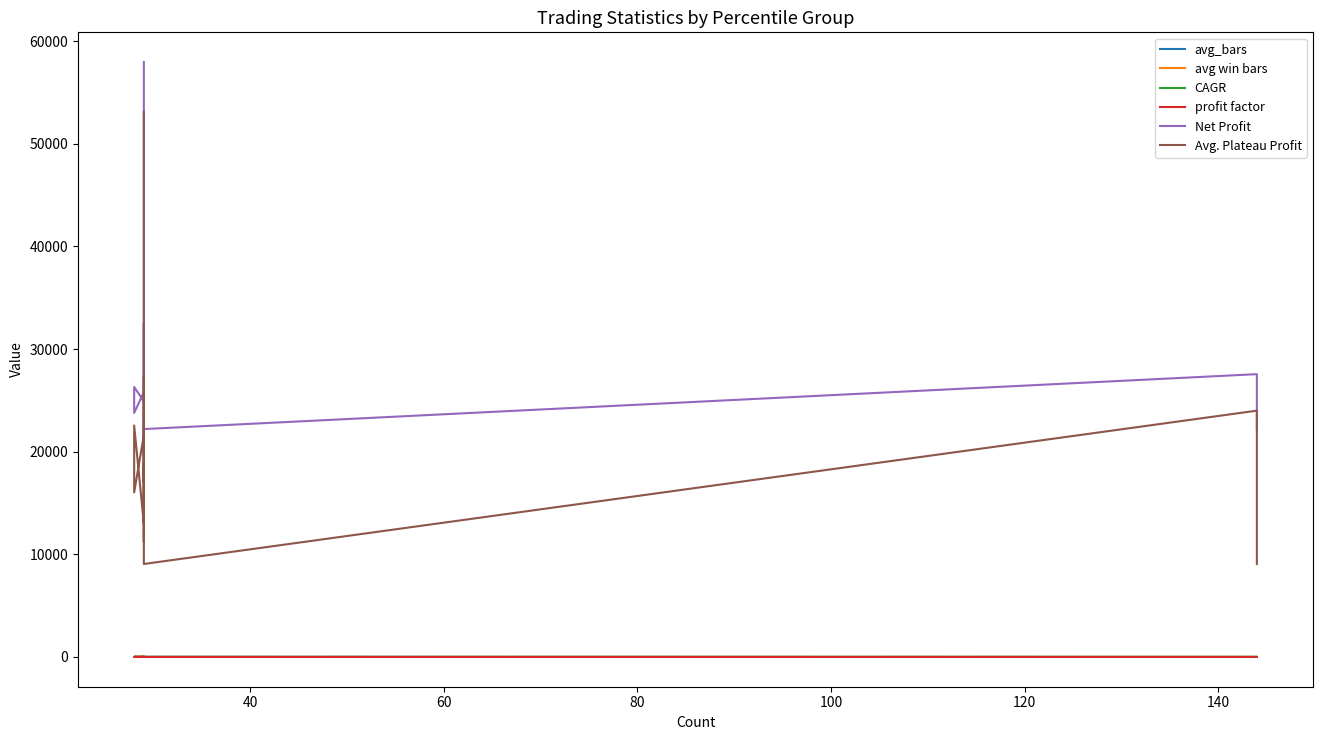

At how many categories does at least one series exceed 2266?

12